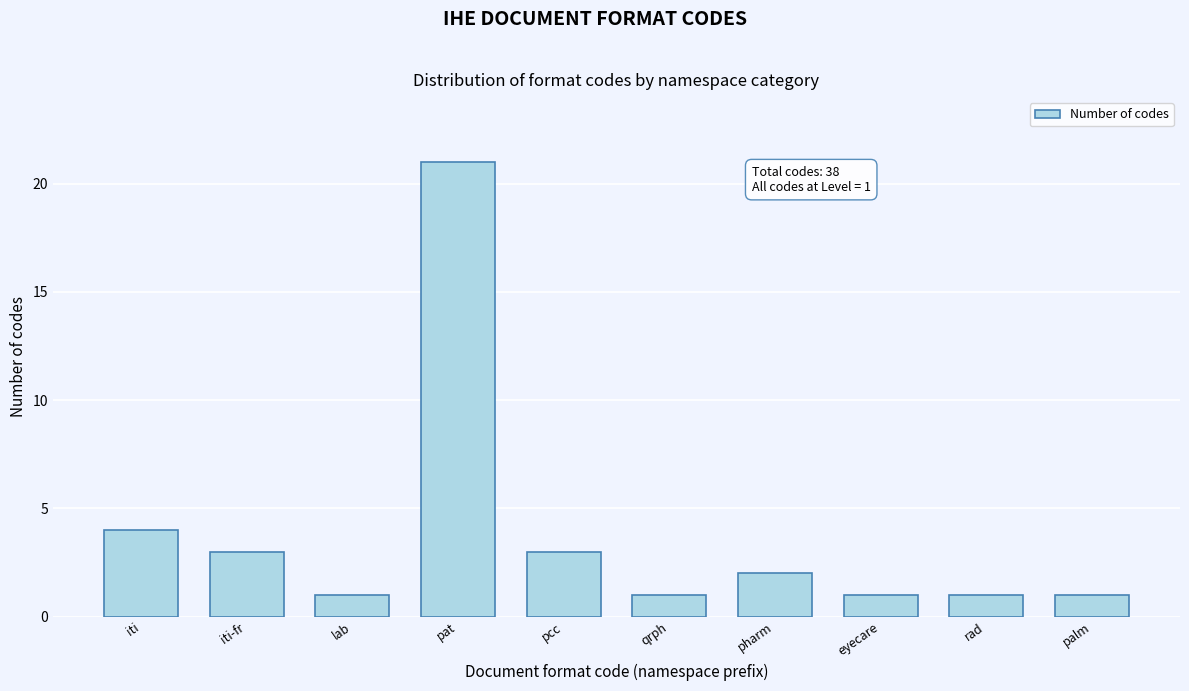

Reading left to right, transcribe all the data shown in this chart.

4	3	1	21	3	1	2	1	1	1